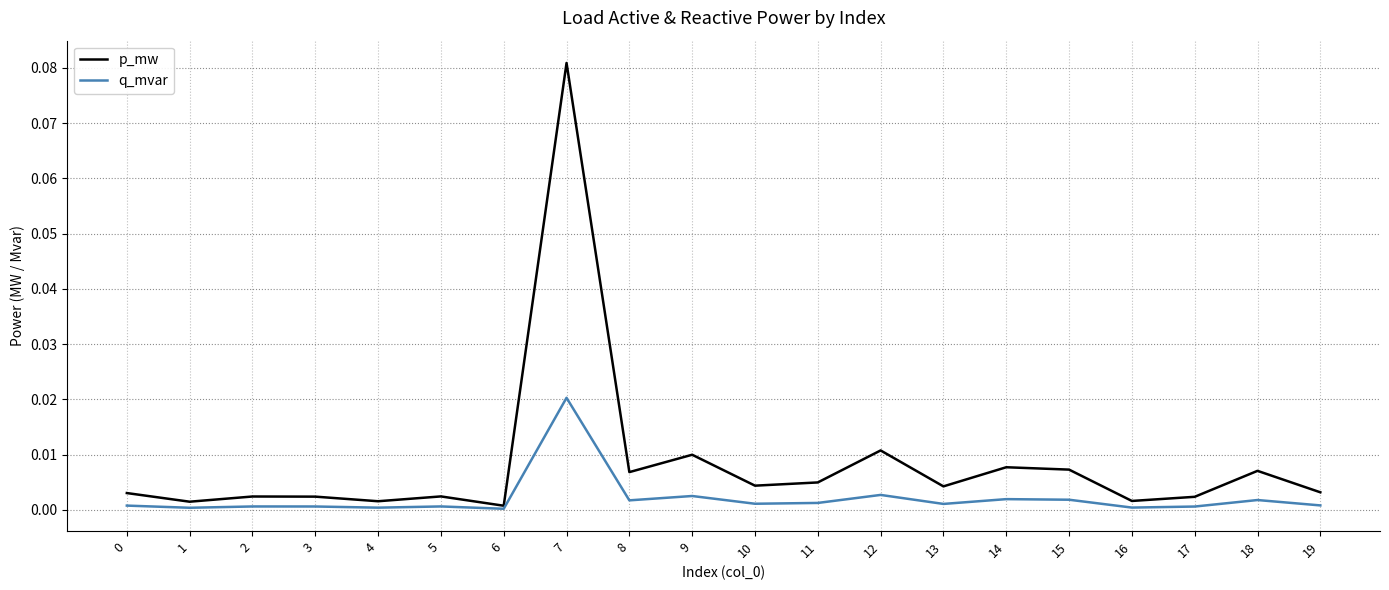

Rank the series by their average value, from lowest to highest.

q_mvar, p_mw